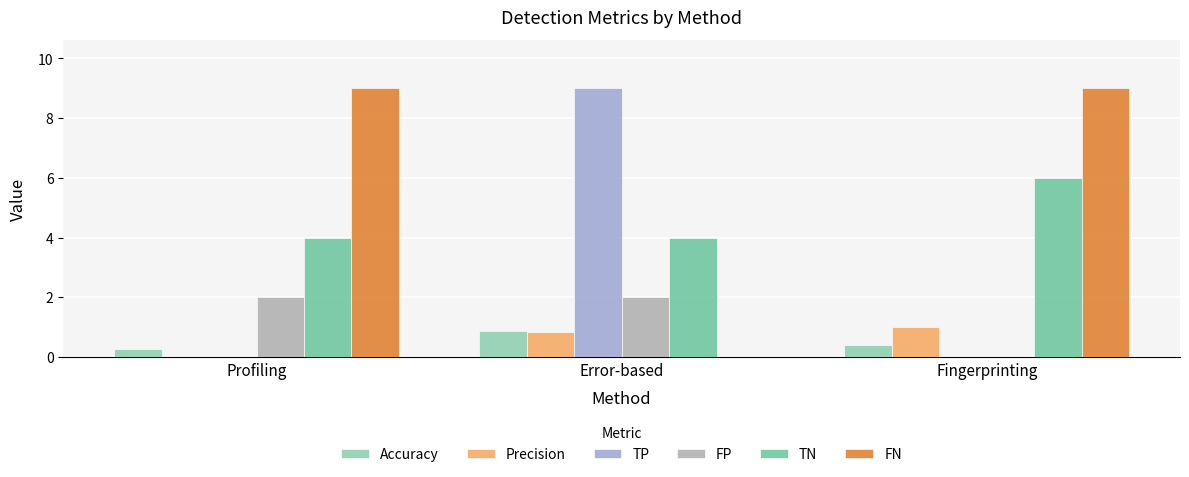

What is the label of the 2nd bar from the right?

Error-based